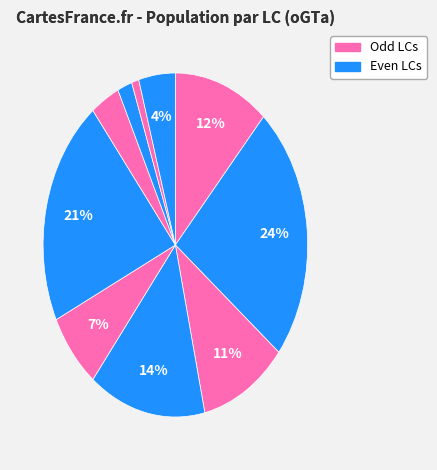

Does any single category account for the majority?

No